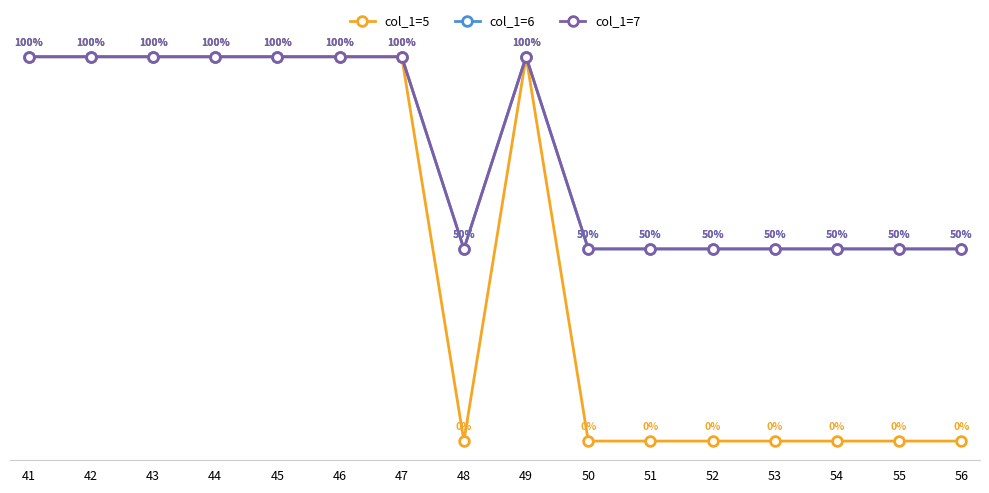

How many col_1=7 values are between 50 and 100?

16